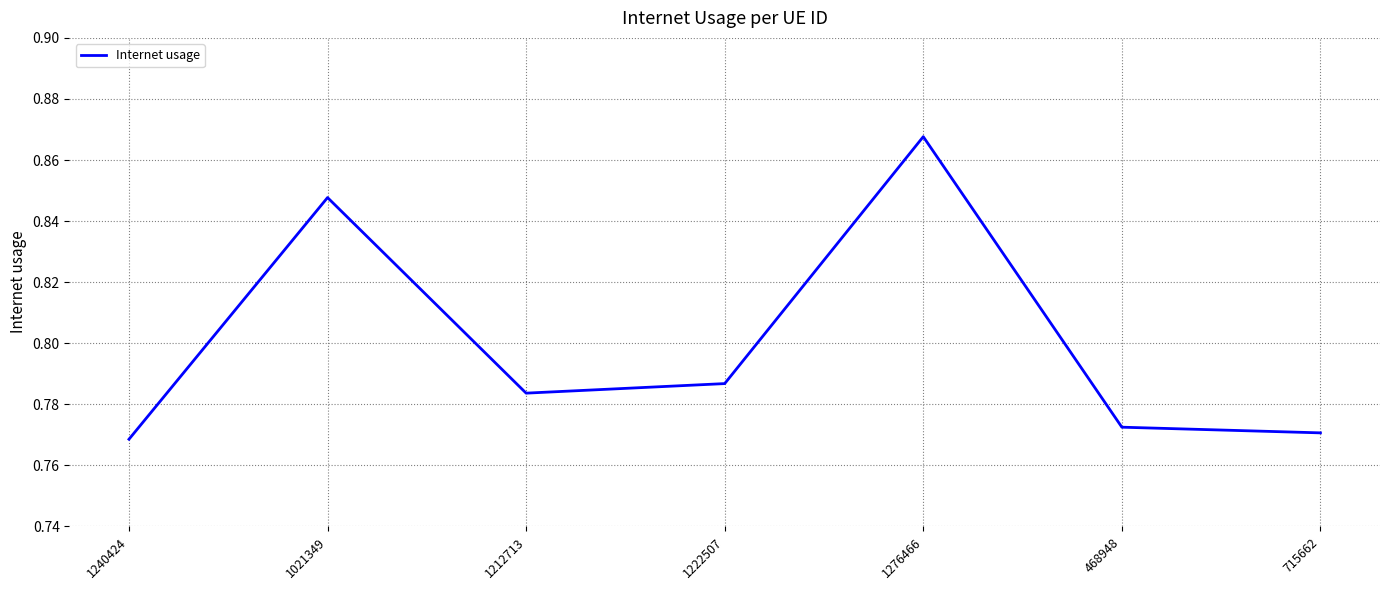

What is the change in value from 1240424 to 1276466?

+0.1